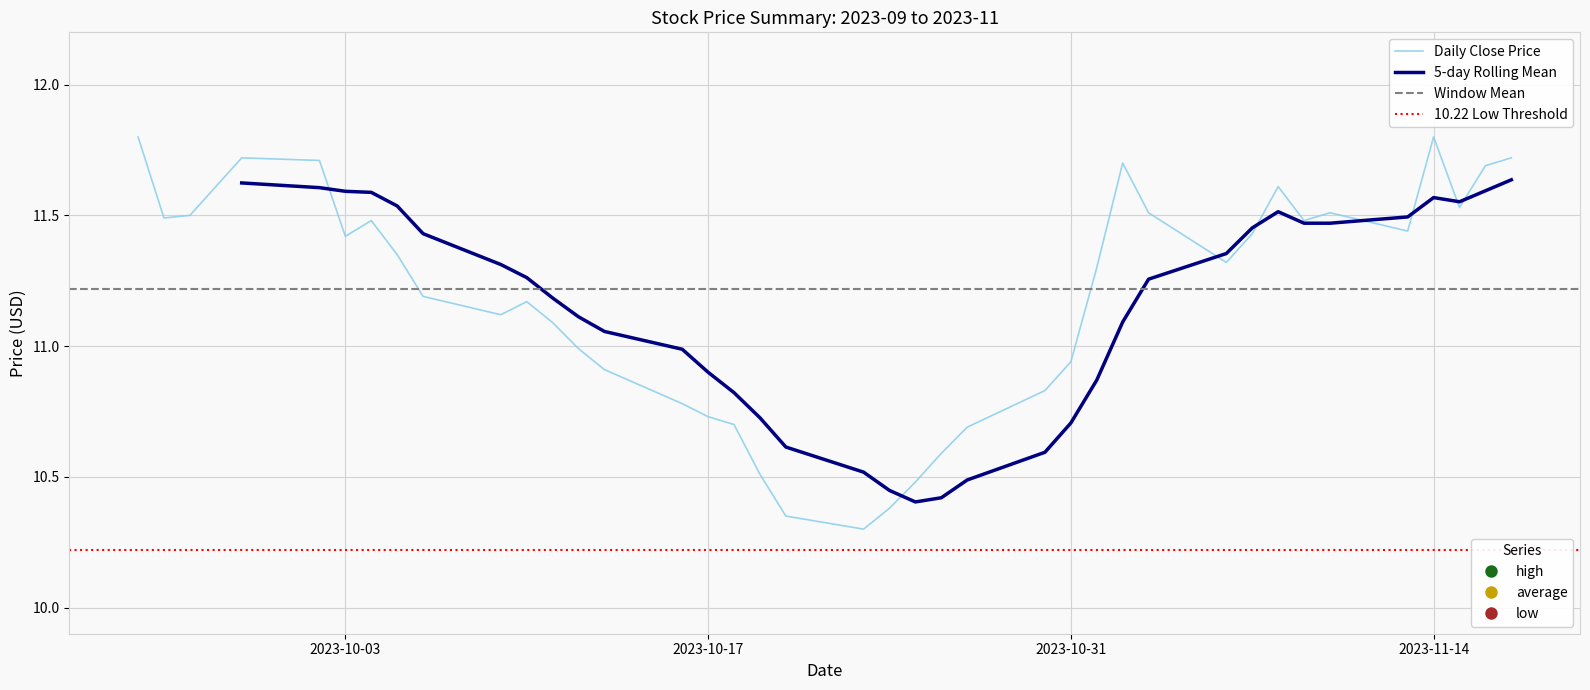

What is the minimum value for high?

10.4